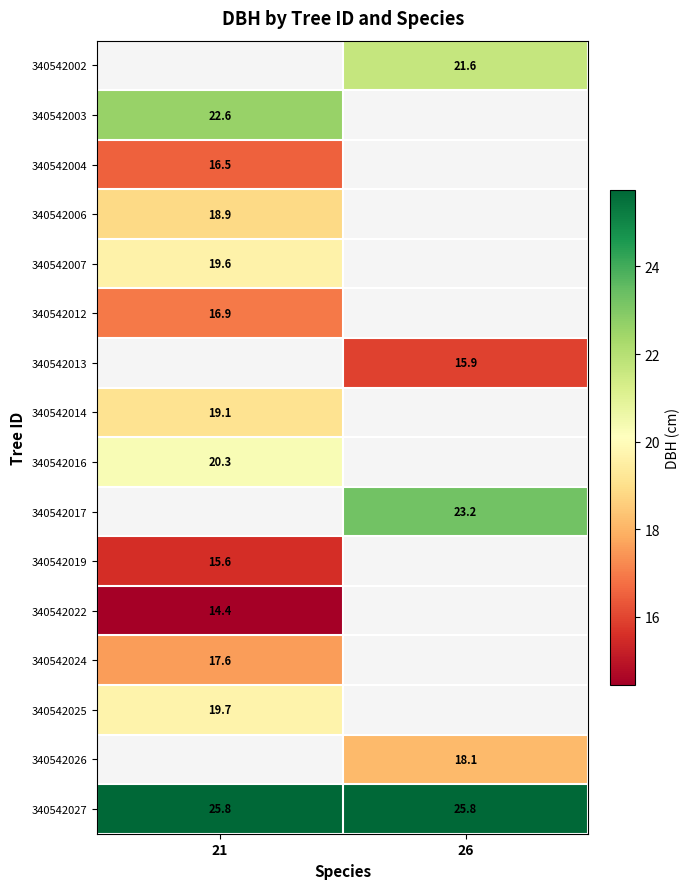

Is the value of 340542003 at 21 greater than the value of 340542019 at 21?

Yes